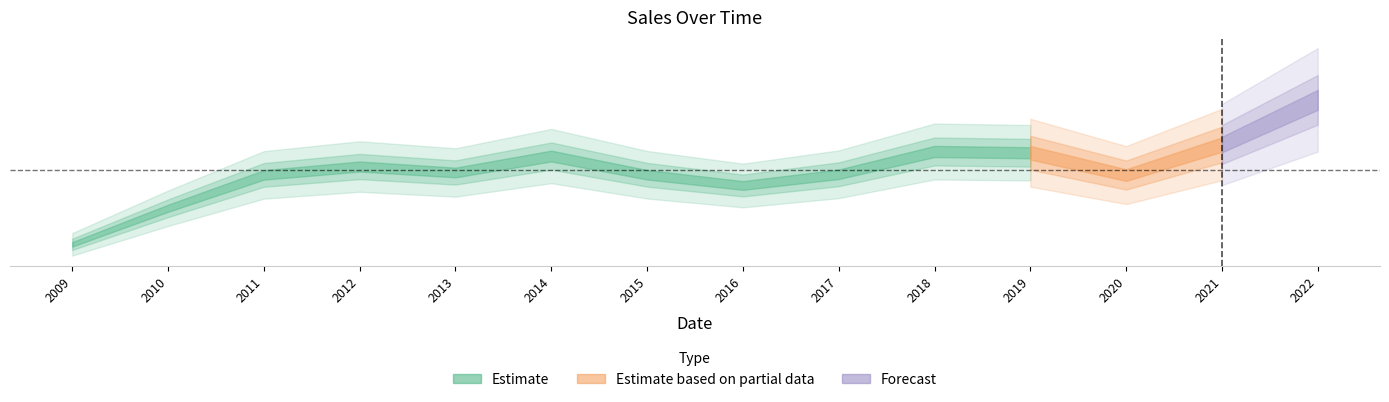

At which category does the data reach its first local peak?

2012